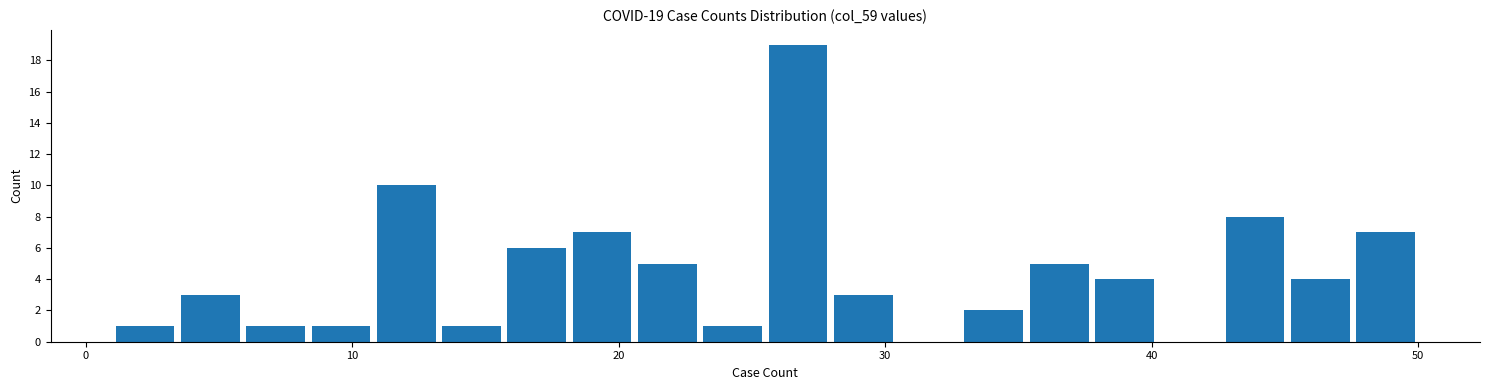

Around what value on the x-axis is the tallest bar? Give the approximate position of its centre, as read against the axis.

27